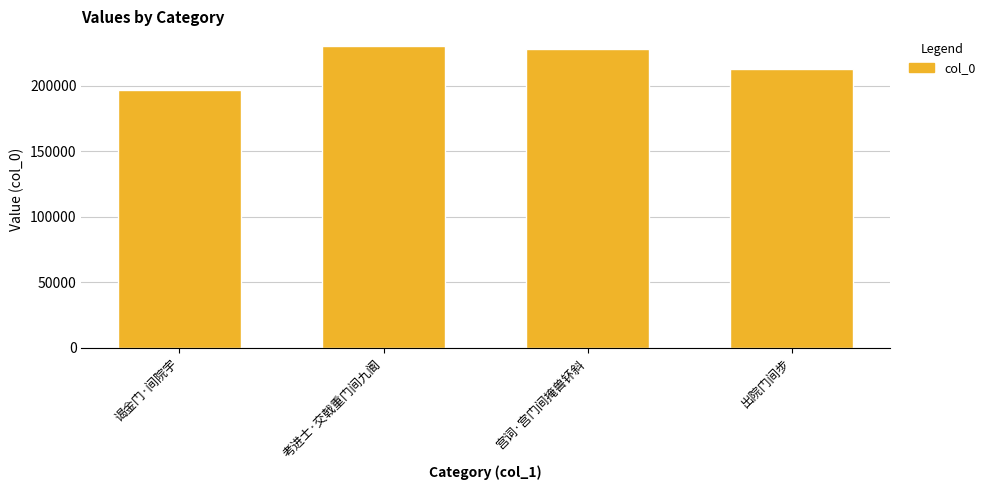

The value at 出院门间步 is 212870. True or false?

True